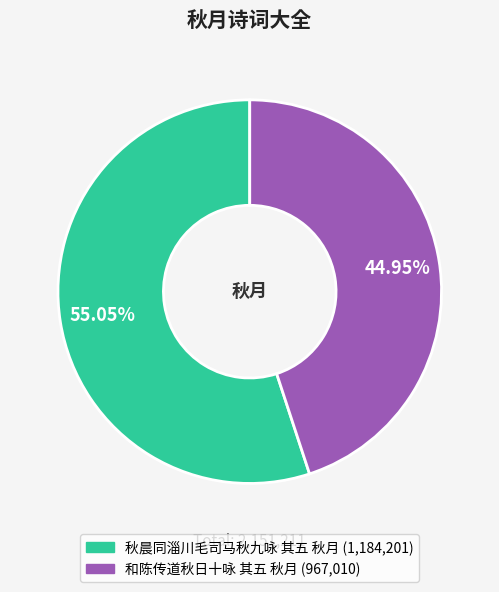

Which has a higher value, 秋晨同淄川毛司马秋九咏 其五 秋月 or 和陈传道秋日十咏 其五 秋月?

秋晨同淄川毛司马秋九咏 其五 秋月